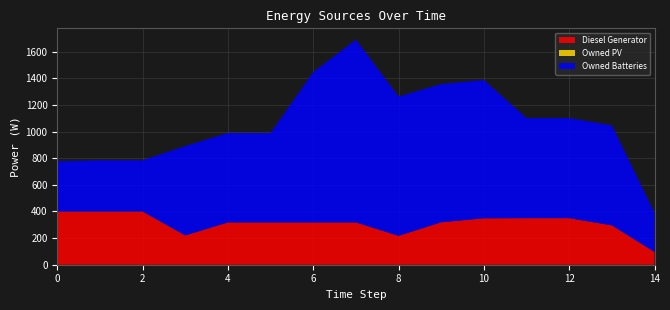

Reading left to right, list all the values displayed in this chart.

Diesel Generator: 400	400	400	220	318	318	318	318	217	319	349	350	350	296	96
Owned PV: 0	0	0	0	0	0	0	0	0	0	0	0	0	0	0
Owned Batteries: 377	385	385	672	672	672	1130	1374	1047	1039	1039	752	752	752	294